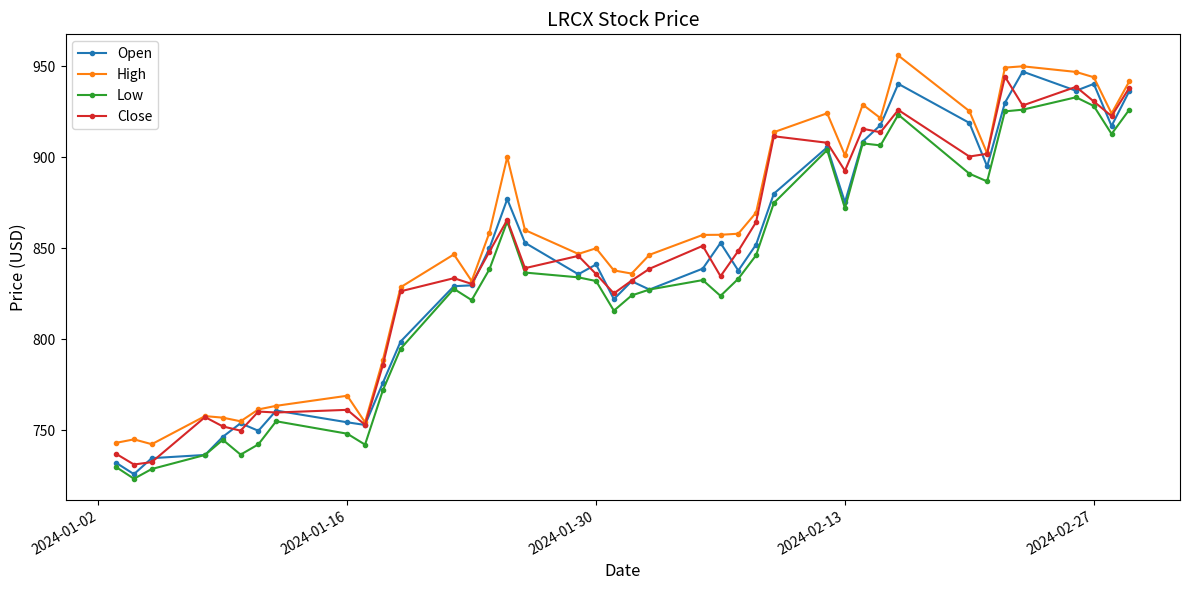

How many distinct data groups are displayed?

4